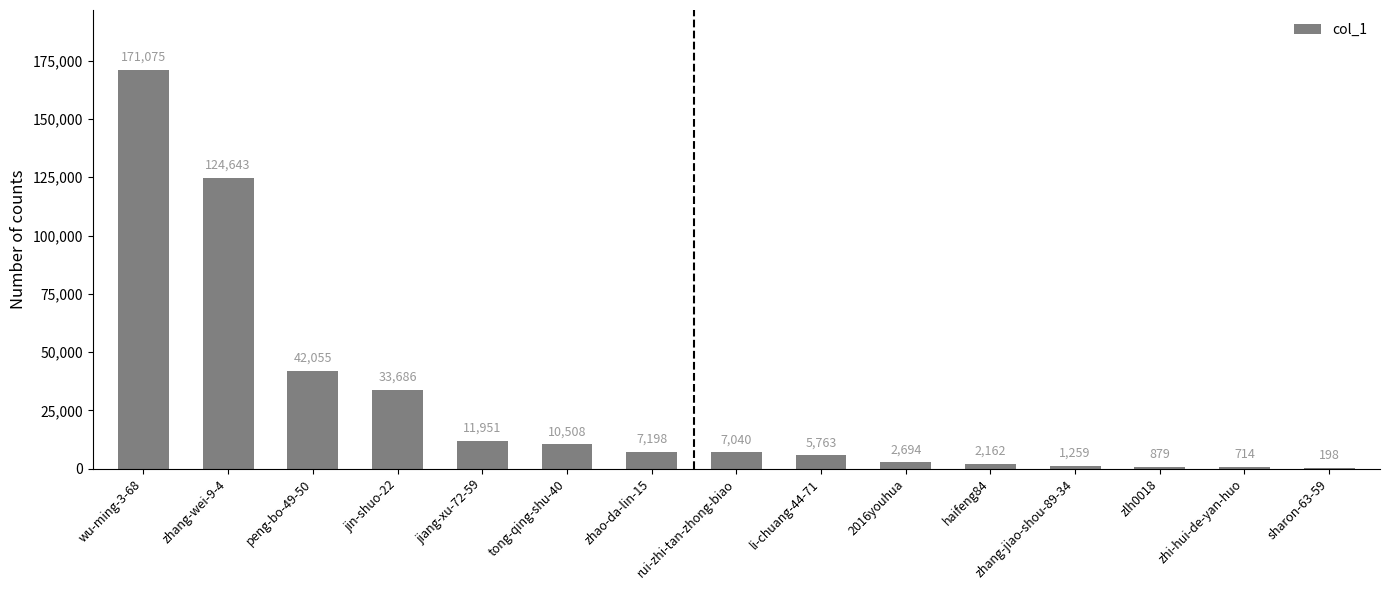

Where is the data nearest to the value 85636?

zhang-wei-9-4